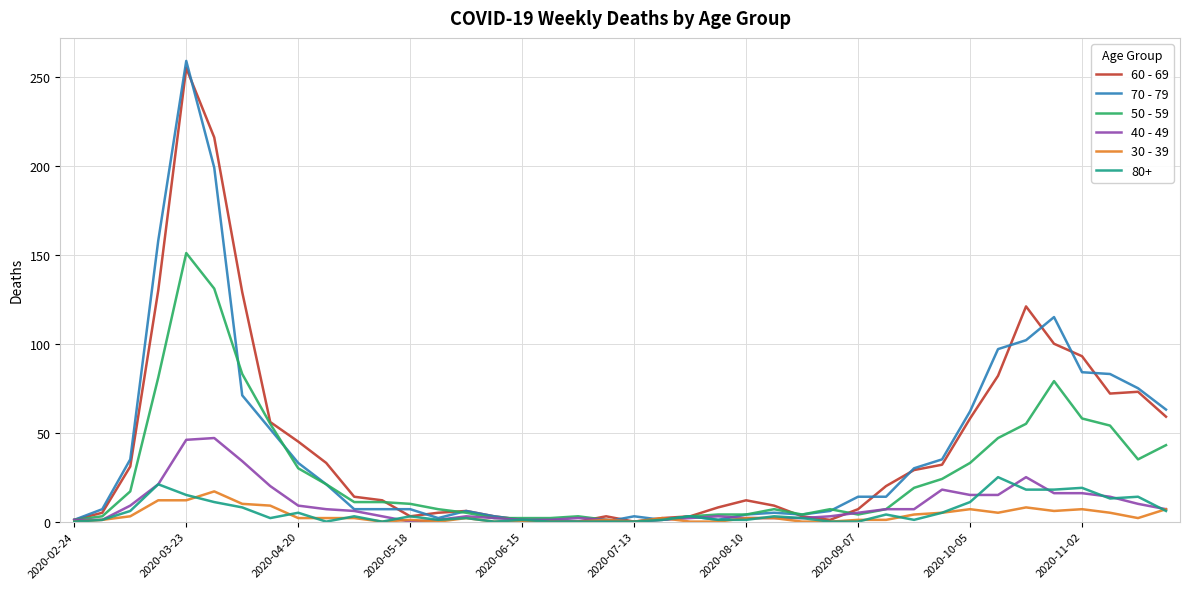

Which series has the largest range (max minus min)?

70 - 79